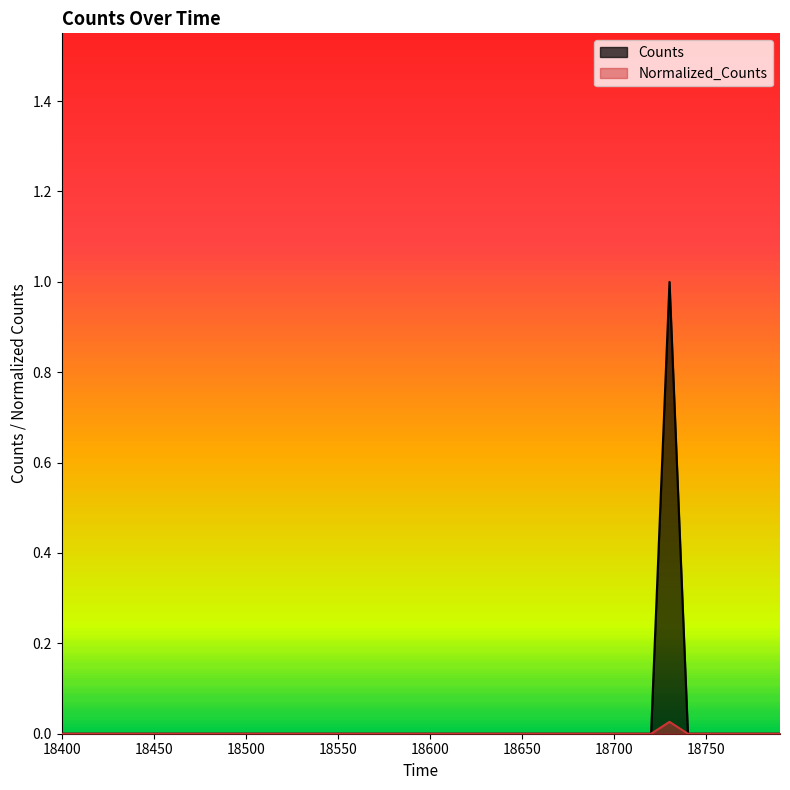

What is the maximum value shown in the chart?

1.0